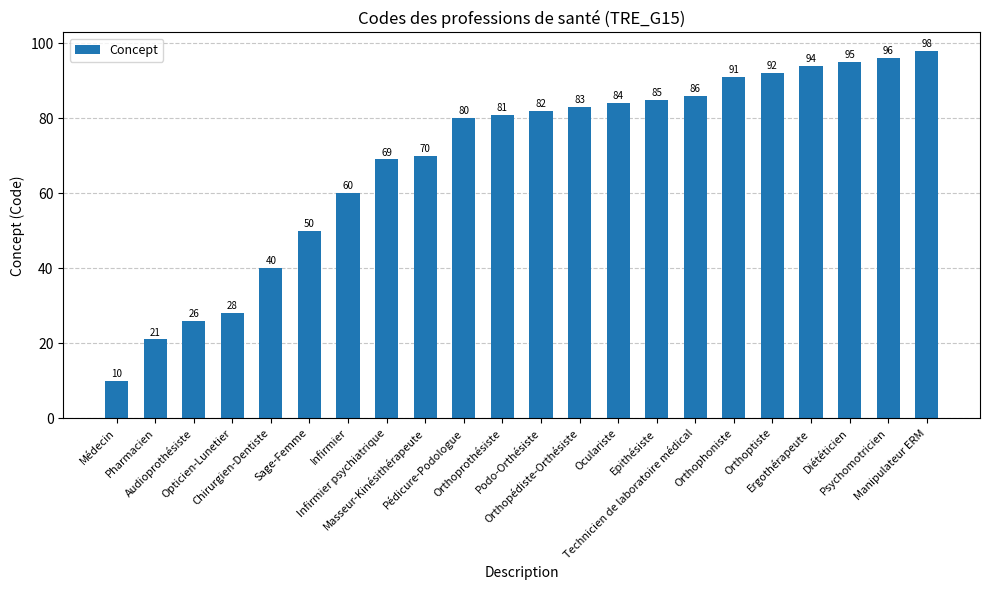

What is the difference between the values at Ergothérapeute and Psychomotricien?

2